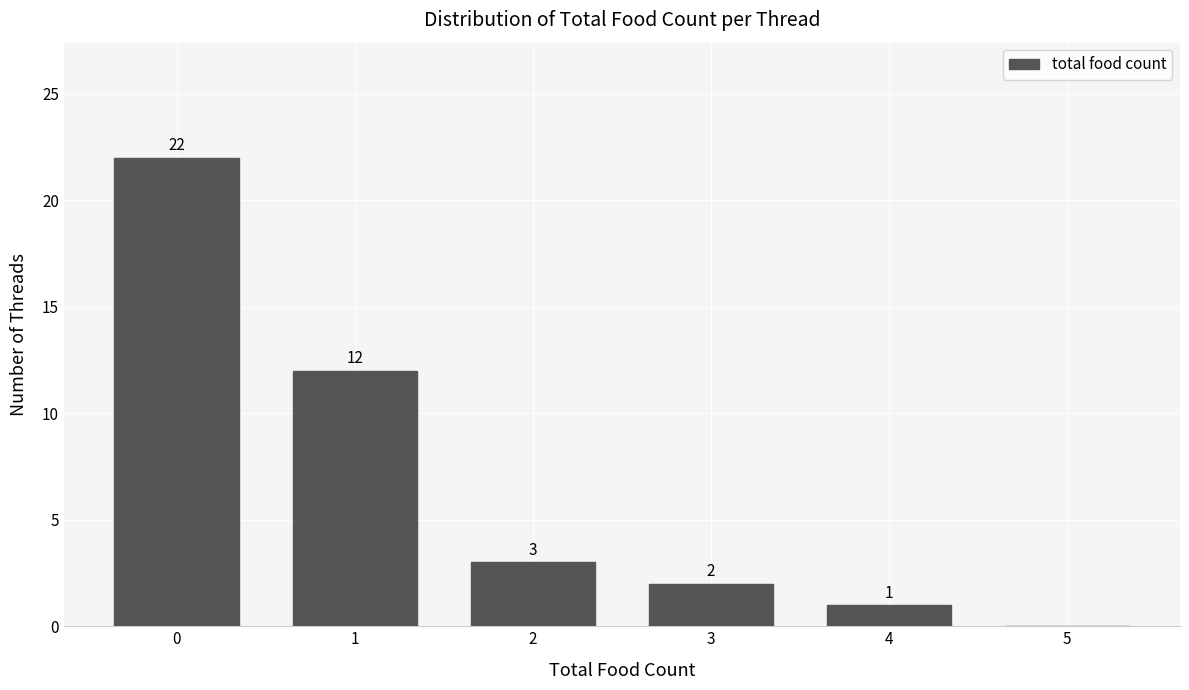

What is the sum of all values?

40